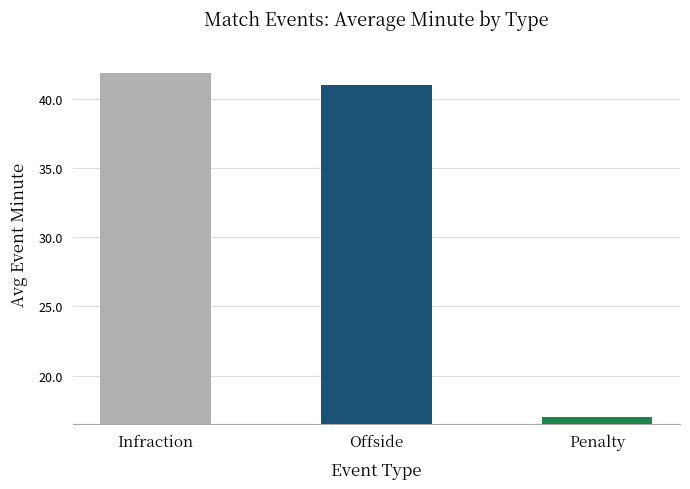

What position from the left is Offside?

2